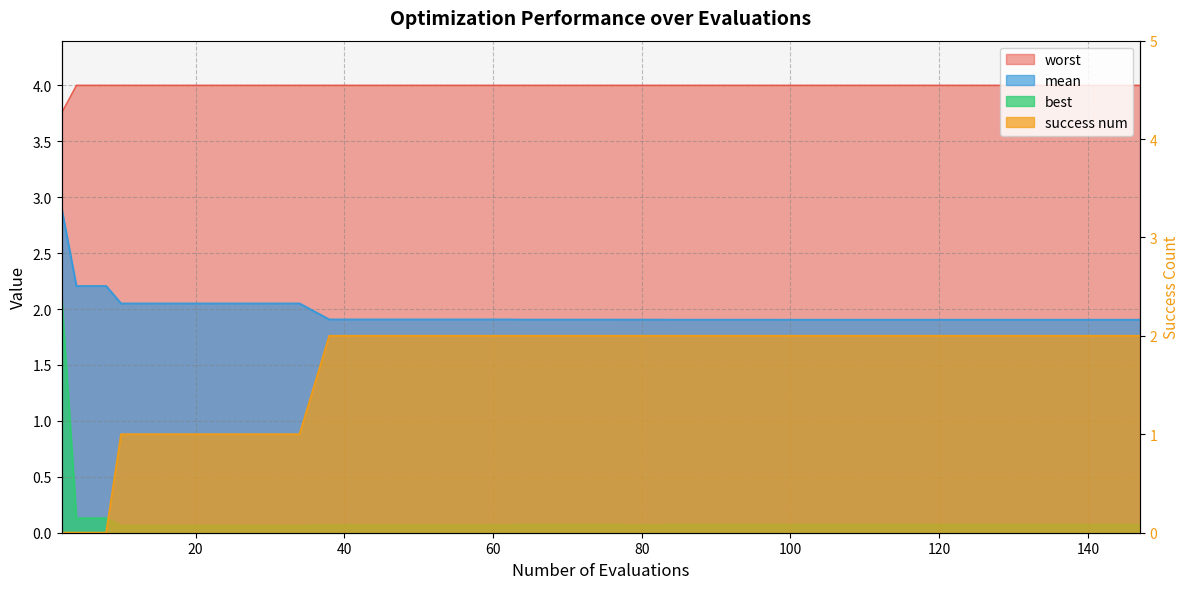

What is the sum of all best values?

4.9